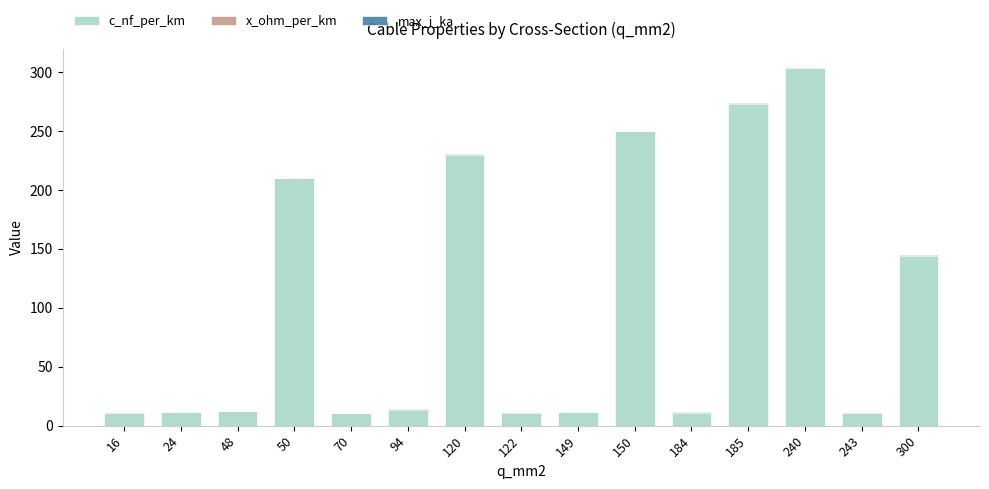

What is the highest value of the c_nf_per_km series?

304.0